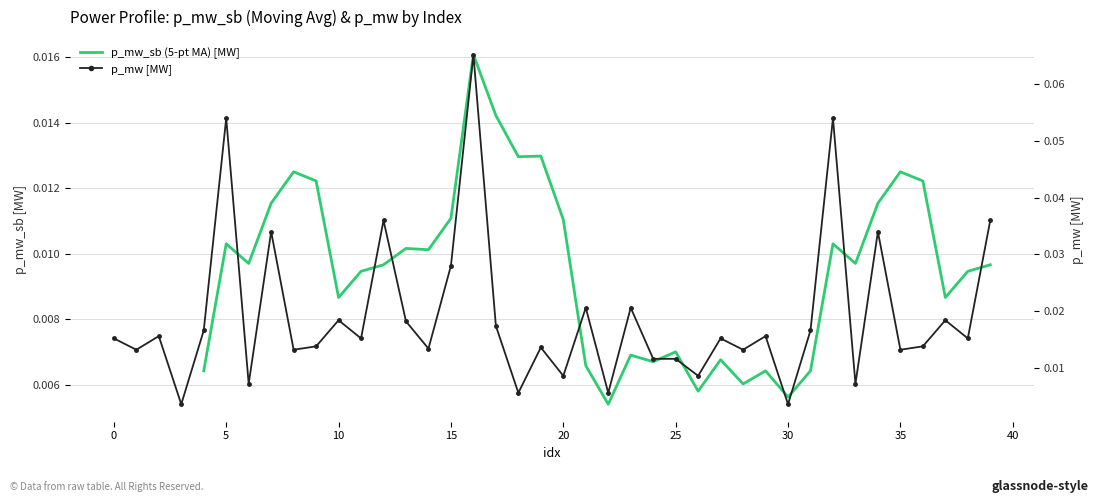

At which category does the data reach its first local valley?

1